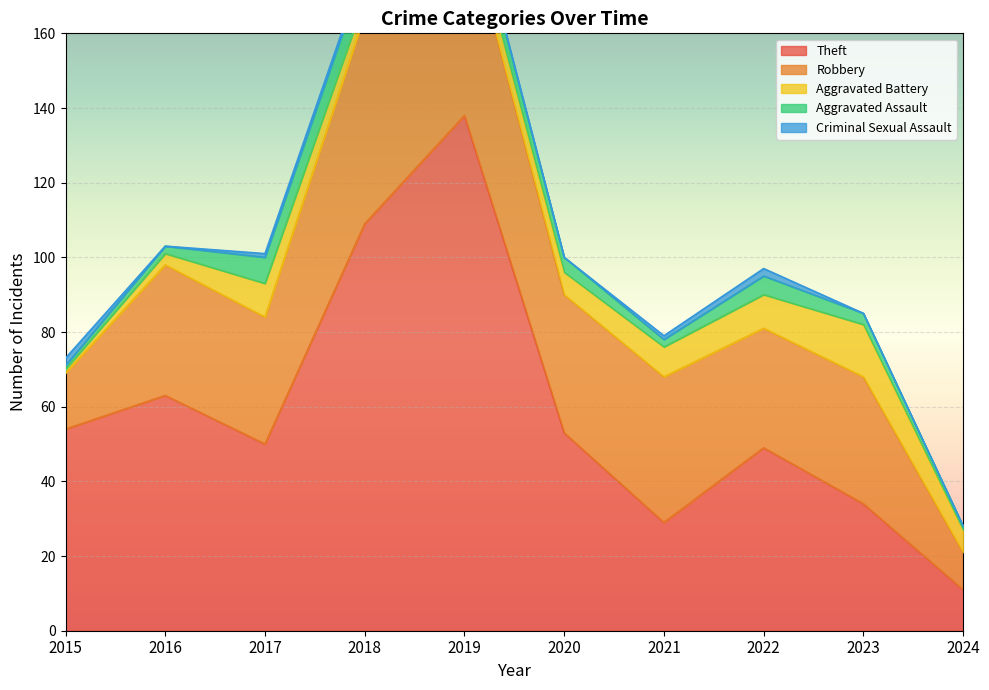

What is the value of the Aggravated Battery point at the 3rd from the left?

9